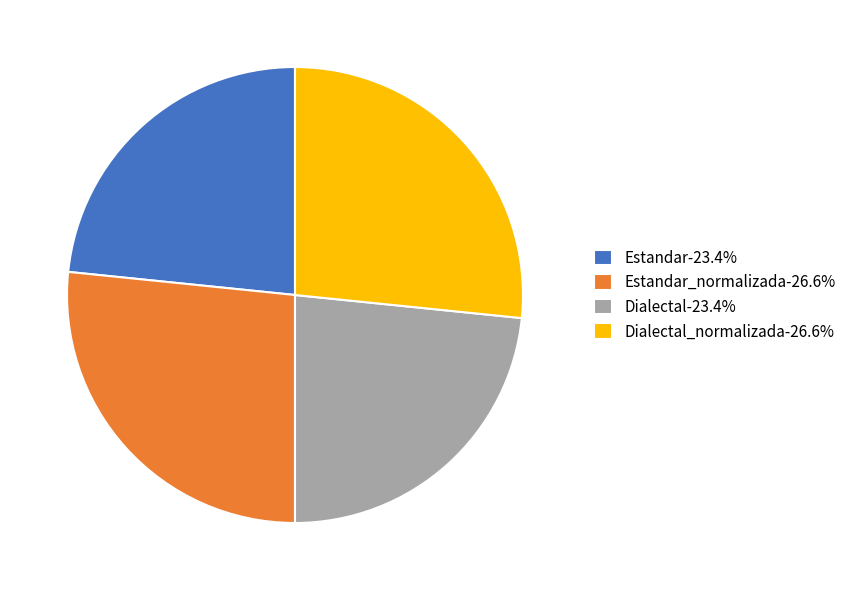

Does Dialectal_normalizada-26.6% account for over 50% of the chart?

No